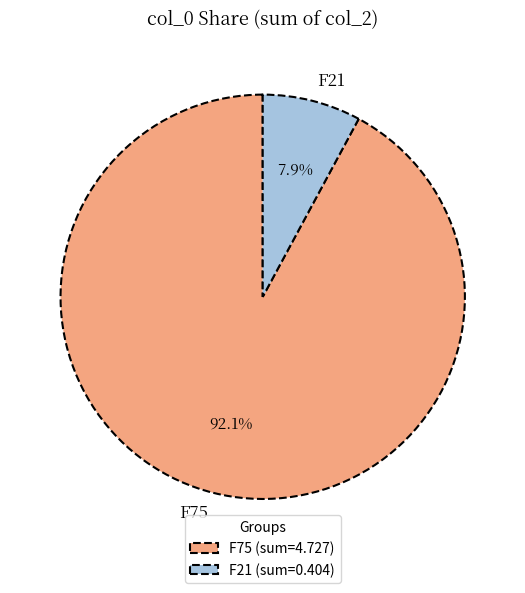

Is there any slice that represents more than half of the pie?

Yes